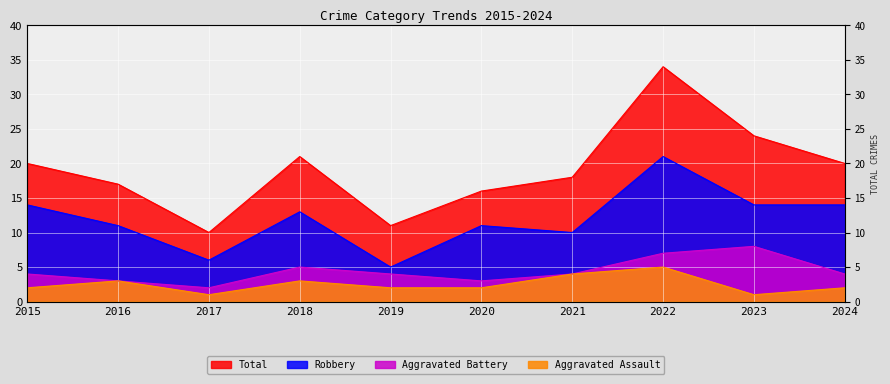

What are all the series names shown in the legend?

Aggravated Assault, Aggravated Battery, Robbery, Total